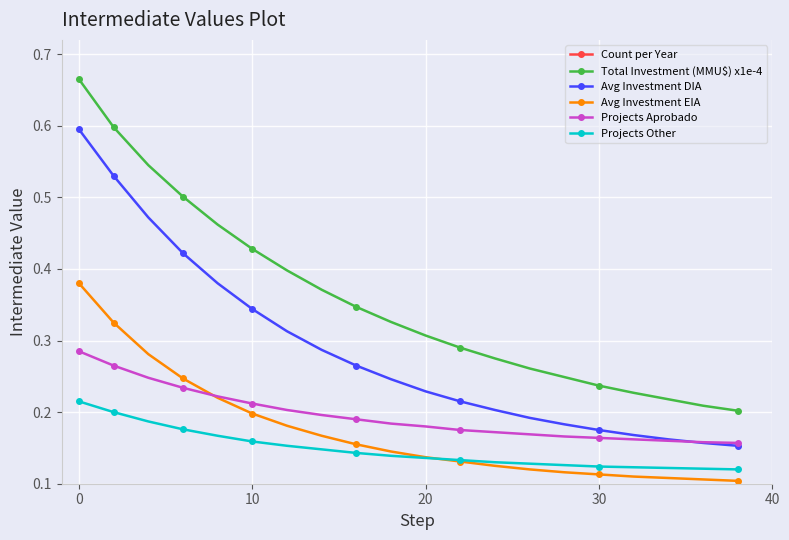

True or false: Avg Investment DIA and Avg Investment EIA cross at least once.

False